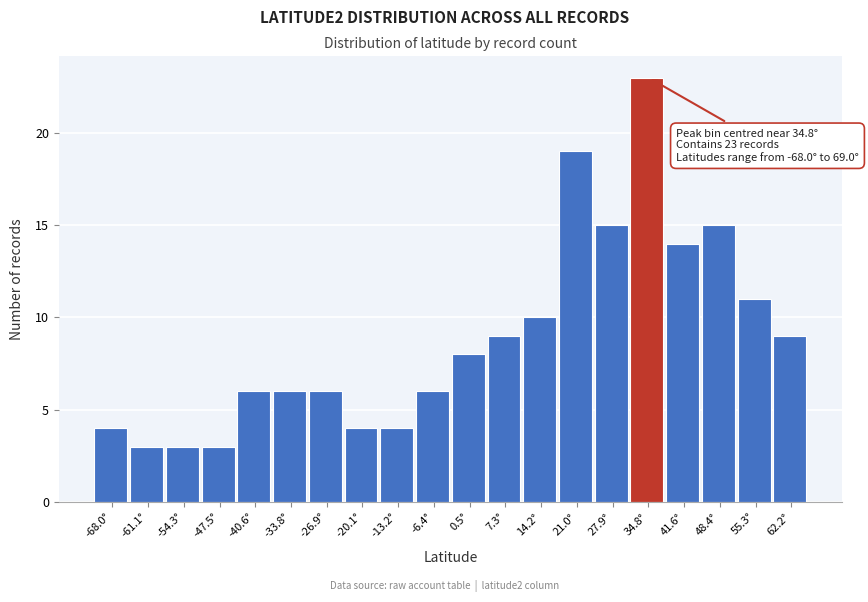

Reading right to left, extract all data points from this chart.

9	11	15	14	23	15	19	10	9	8	6	4	4	6	6	6	3	3	3	4